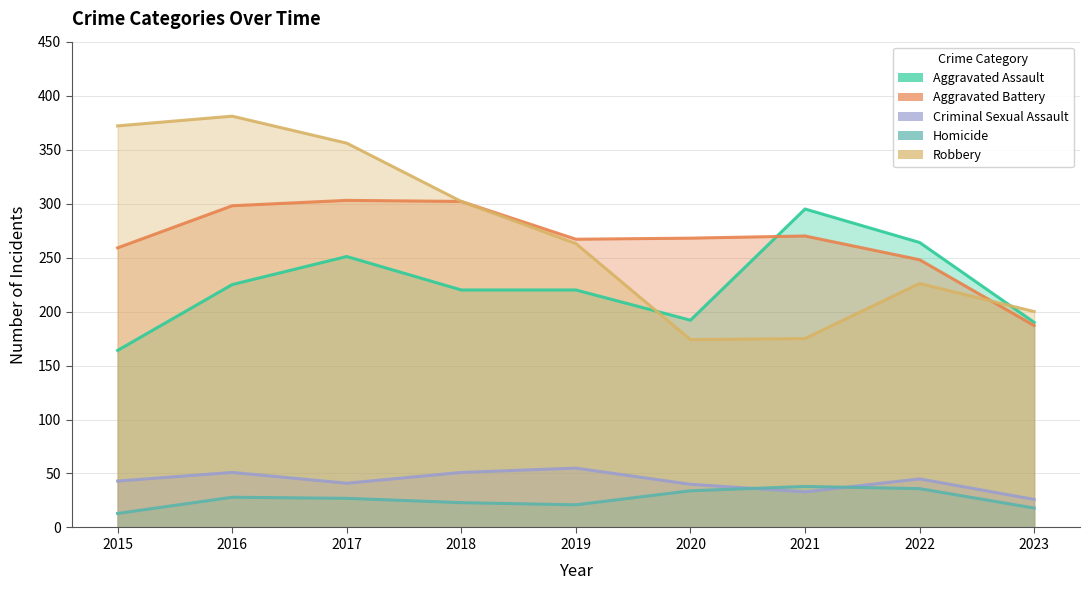

True or false: Robbery and Criminal Sexual Assault intersect in this chart.

False